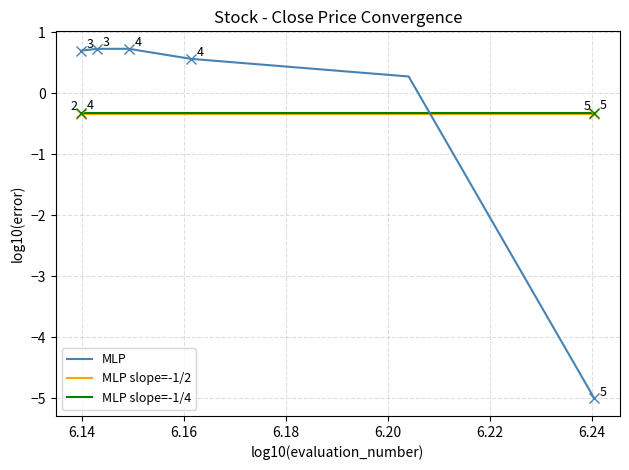

What is the minimum value shown in the chart?

-5.0